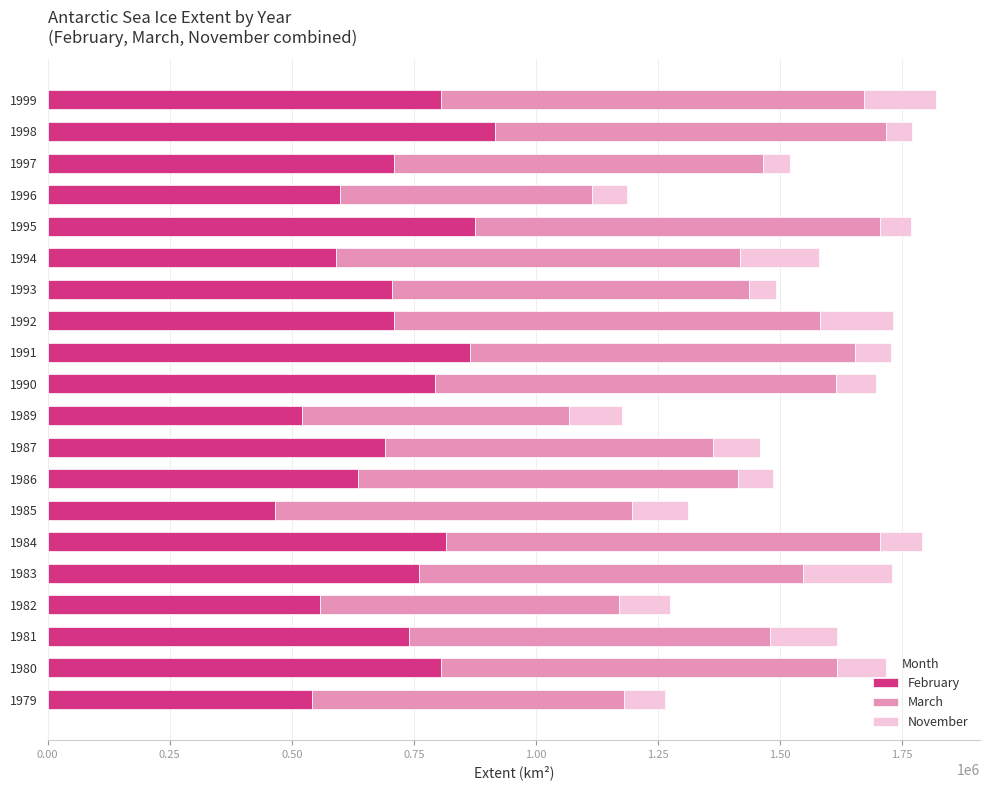

What is the difference between the second highest and minimum values in the February series?

408622.8